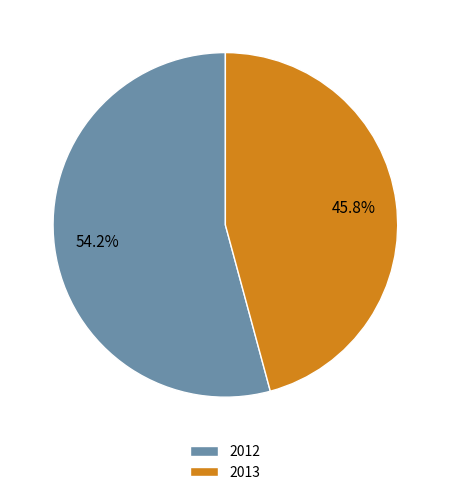

Which category has the biggest portion of the pie?

2012